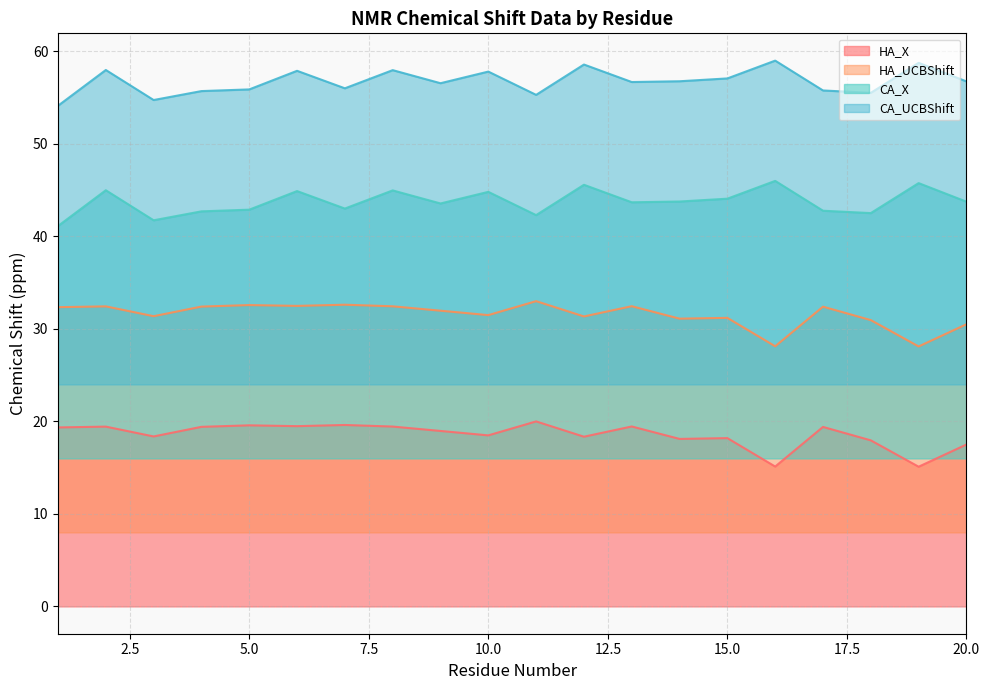

Between 12 and 19, which series saw the biggest shift?

HA_X